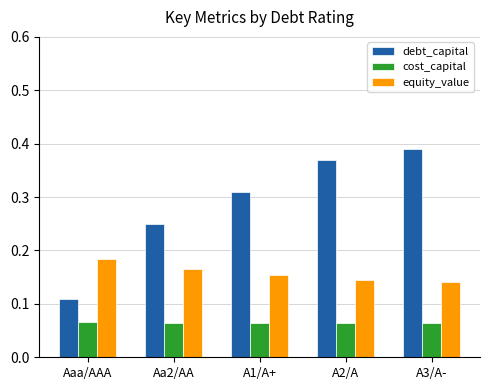

Which series has the largest total across all categories?

debt_capital